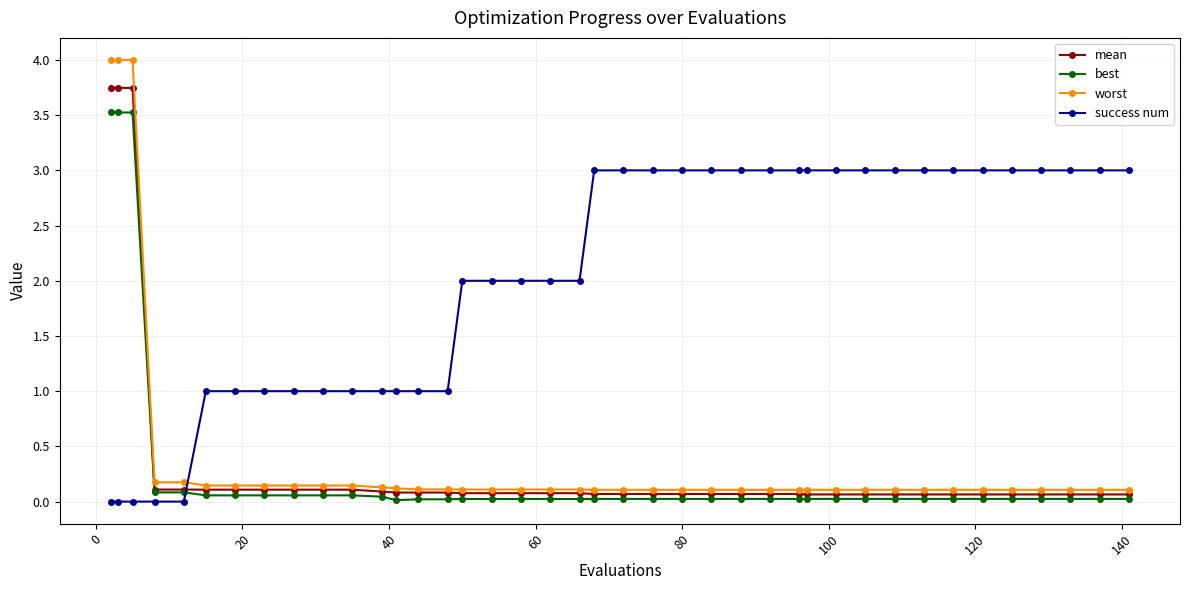

Which series has the widest spread of values?

worst